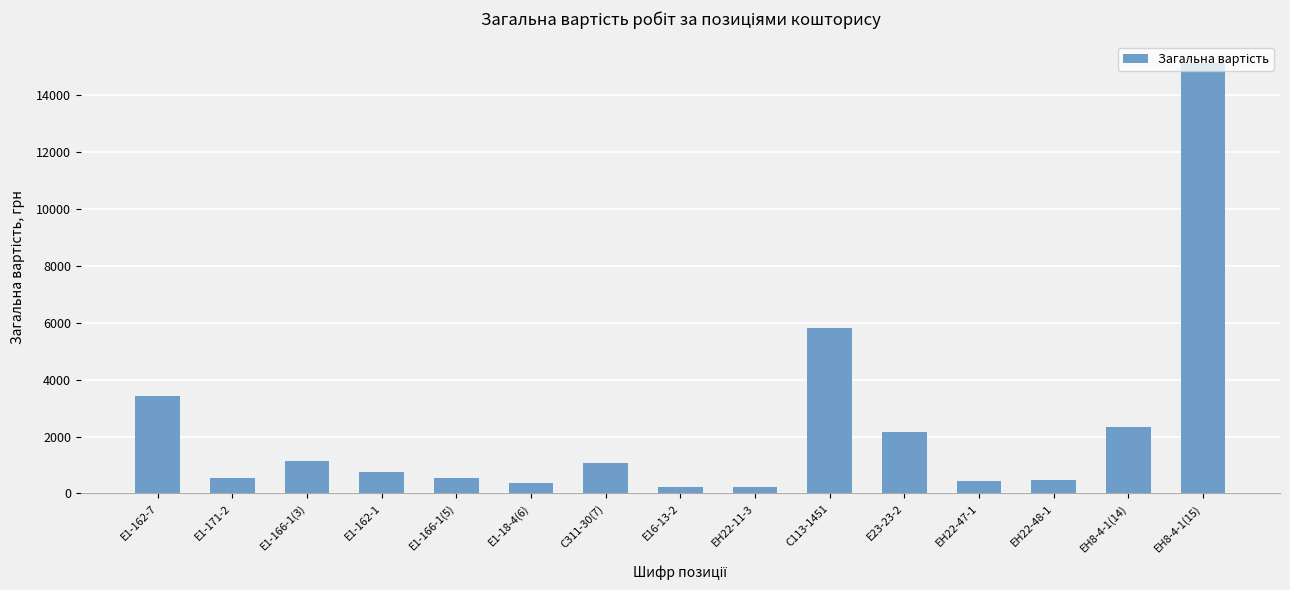

The chart shows a value of 1131.8 at Е1-166-1(3). True or false?

True